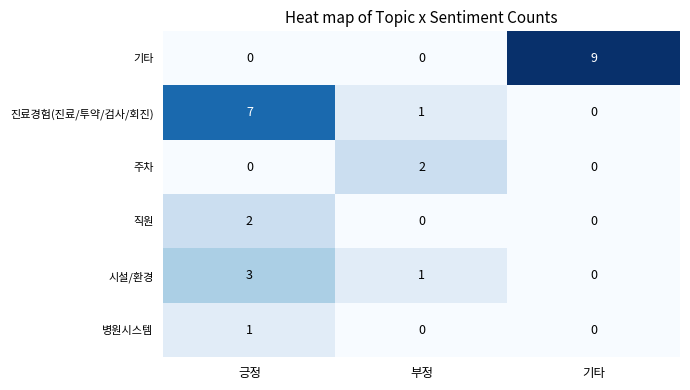

Which category has the highest value across all series?

기타